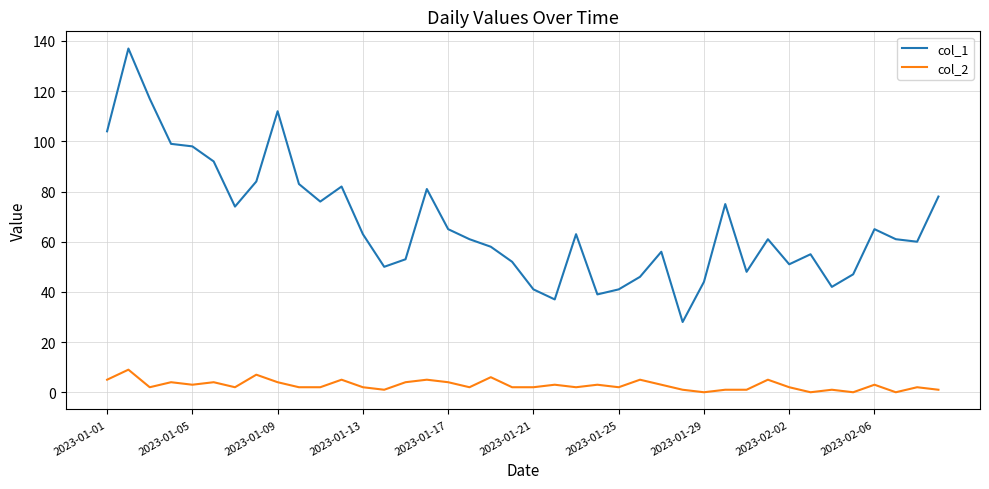

True or false: col_1 and col_2 cross at least once.

False